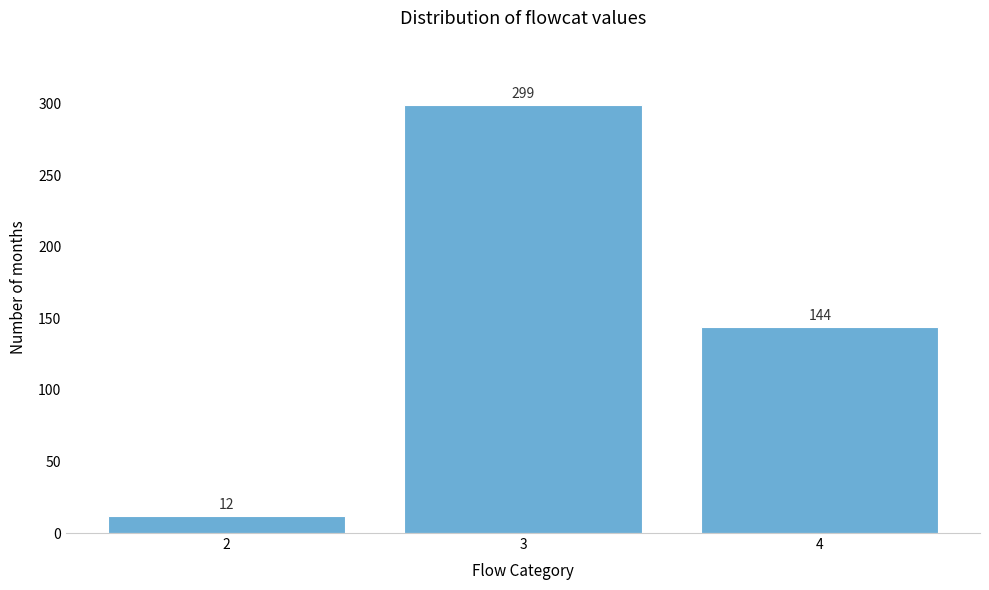

Reading right to left, extract all data points from this chart.

144	299	12